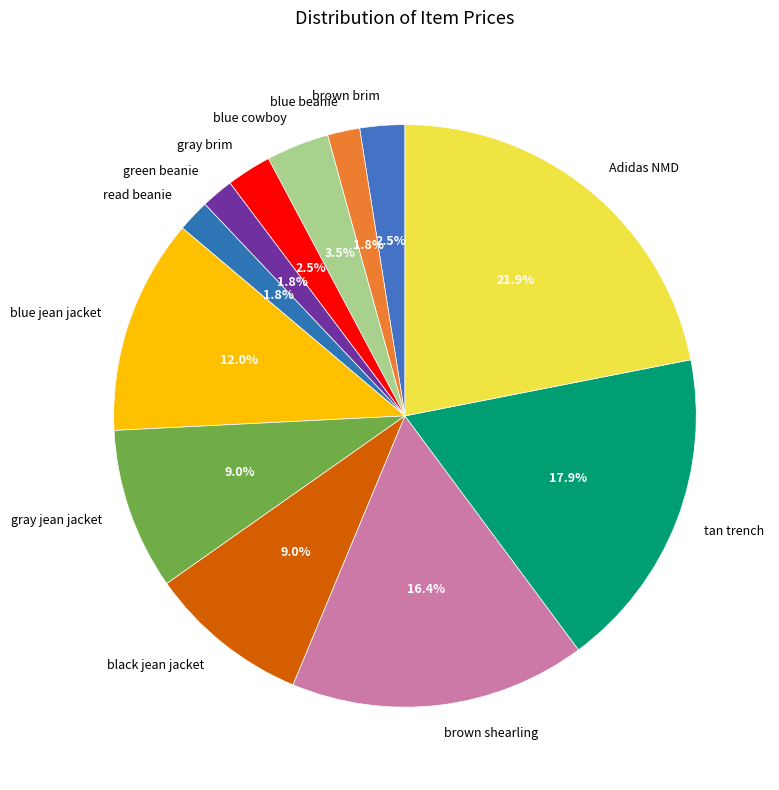

Is brown shearling the majority of the pie?

No